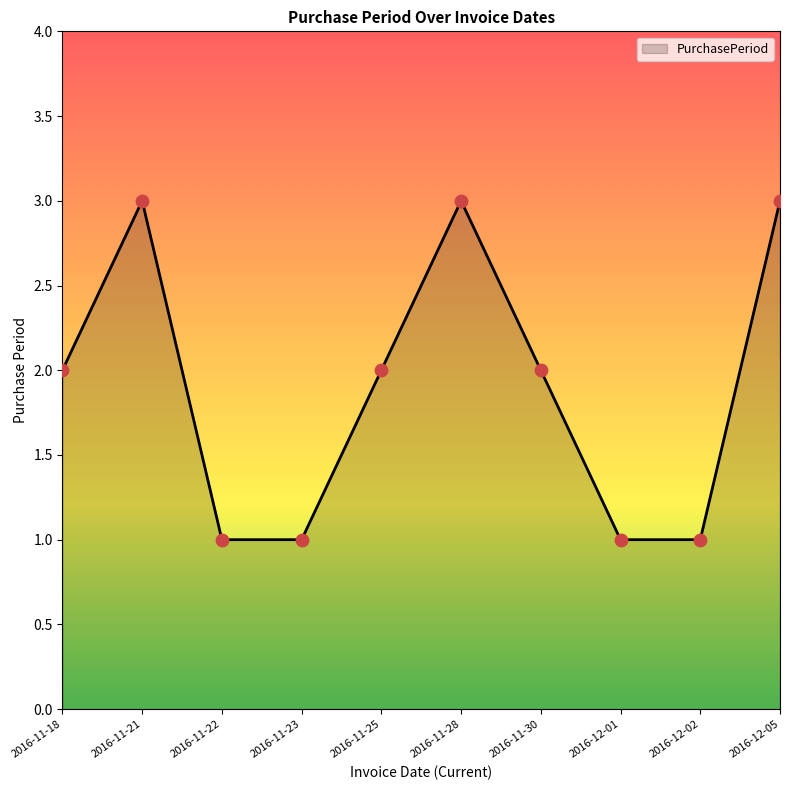

What is the change in value from 2016-11-18 to 2016-12-01?

-1